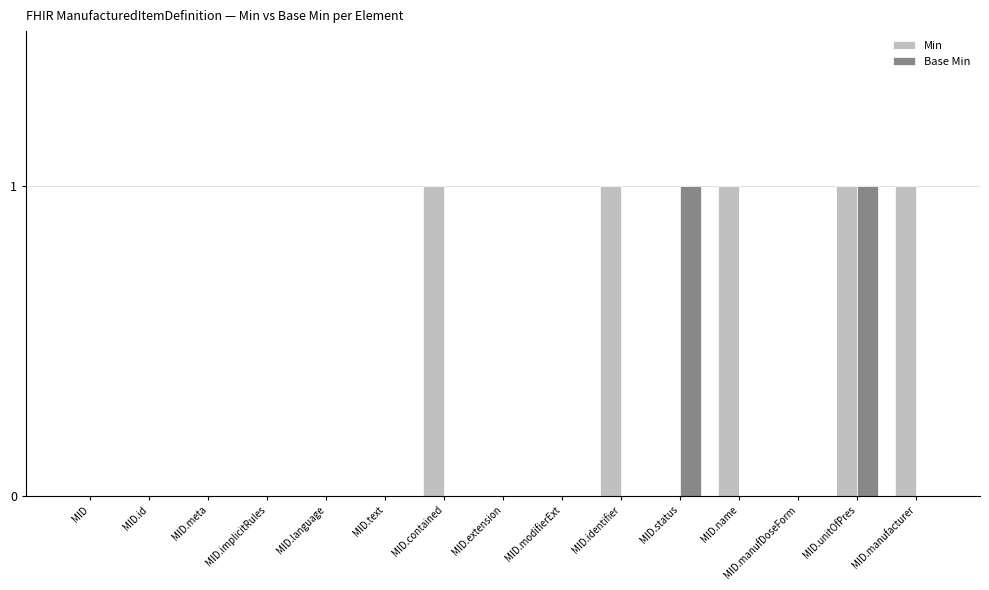

What are all the series names shown in the legend?

Min, Base Min